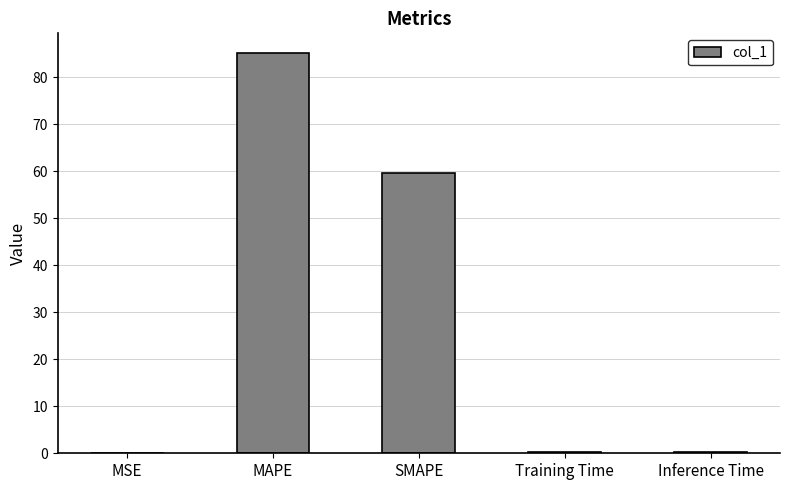

What is the change in value from MSE to SMAPE?

+59.6